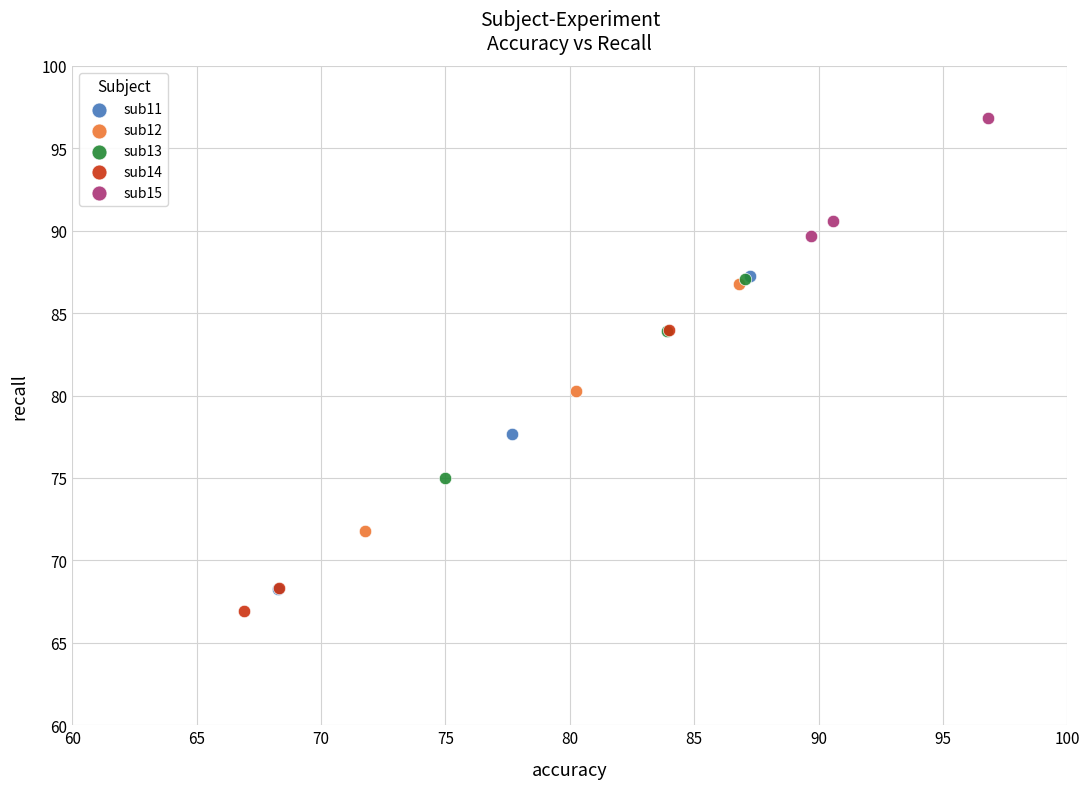

Which series has the widest spread of Y values?

sub11